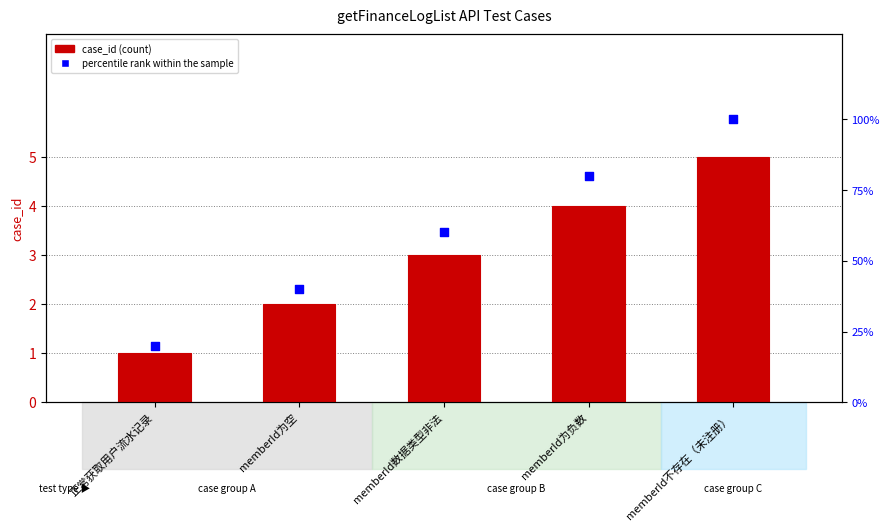

What is the total value across all series at memberId为空?

42